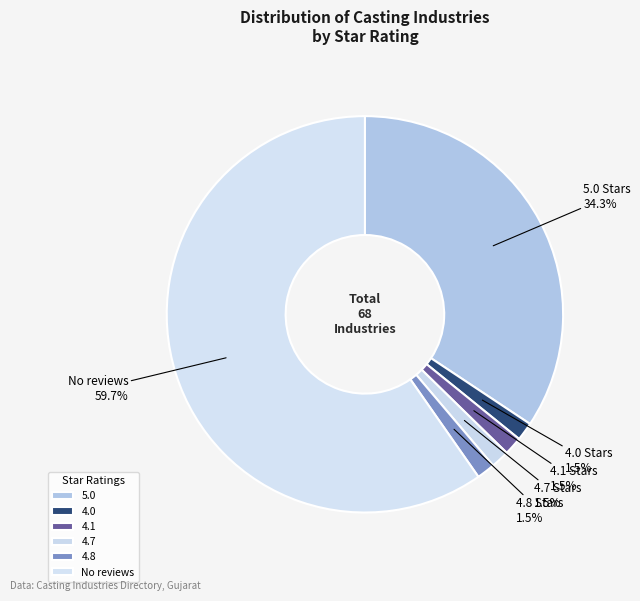

Count the number of slices in the pie.

6